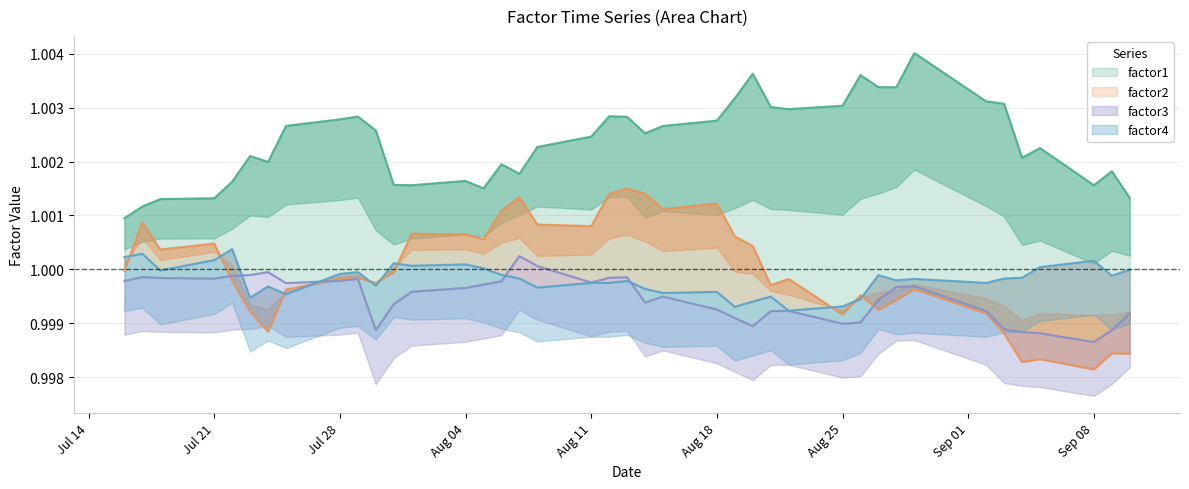

Between 2014-08-25 and 2014-08-05, which is larger?

2014-08-25